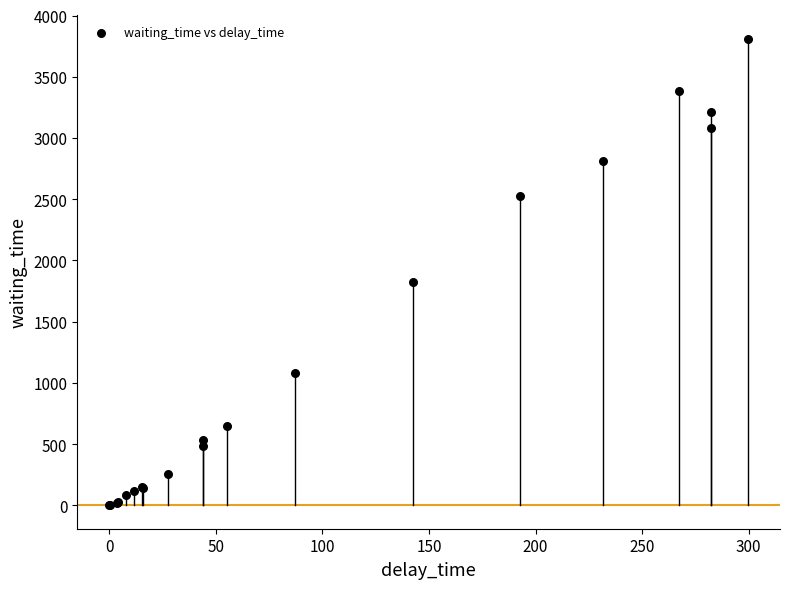

What Y value in the scatter plot is closest to 1906?

1828